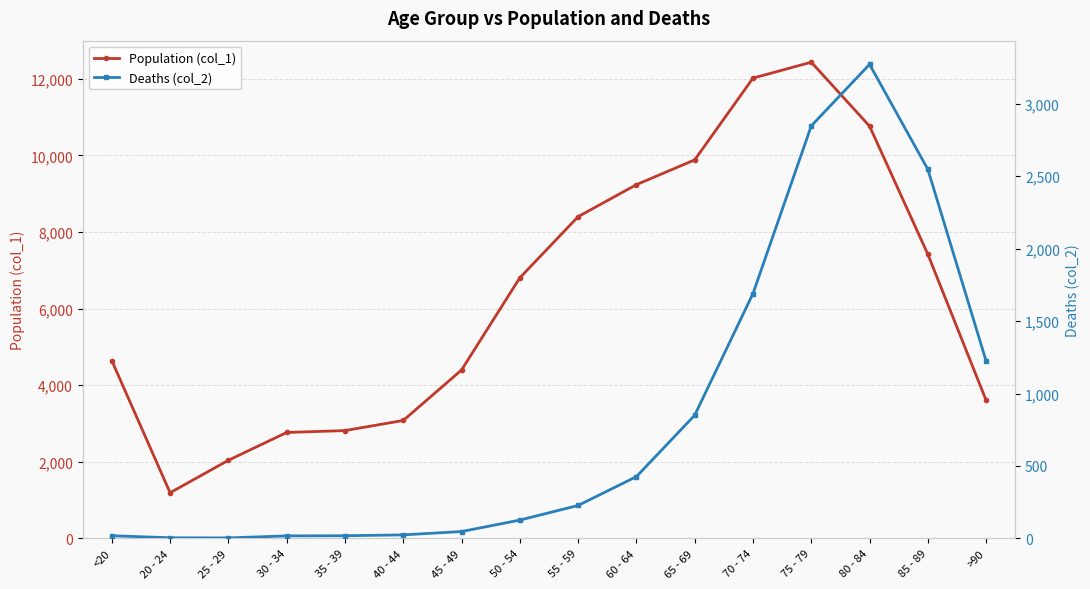

True or false: Population (col_1) and Deaths (col_2) intersect in this chart.

False